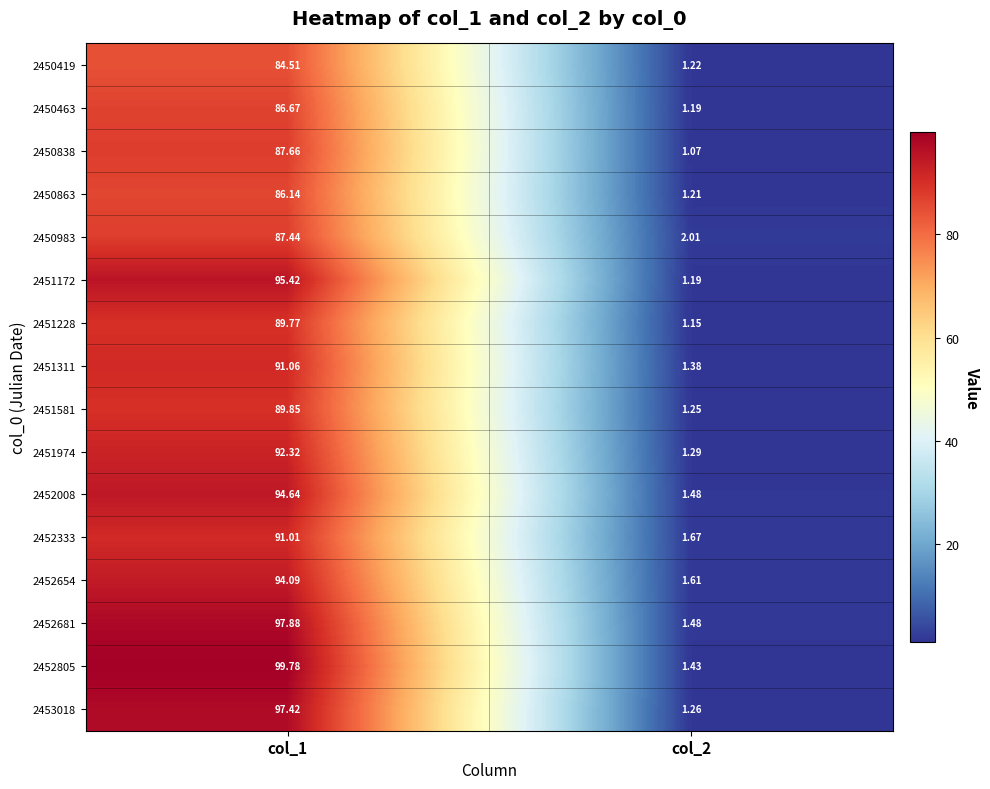

Is the value of 2452333 at col_2 greater than the value of 2450419 at col_1?

No